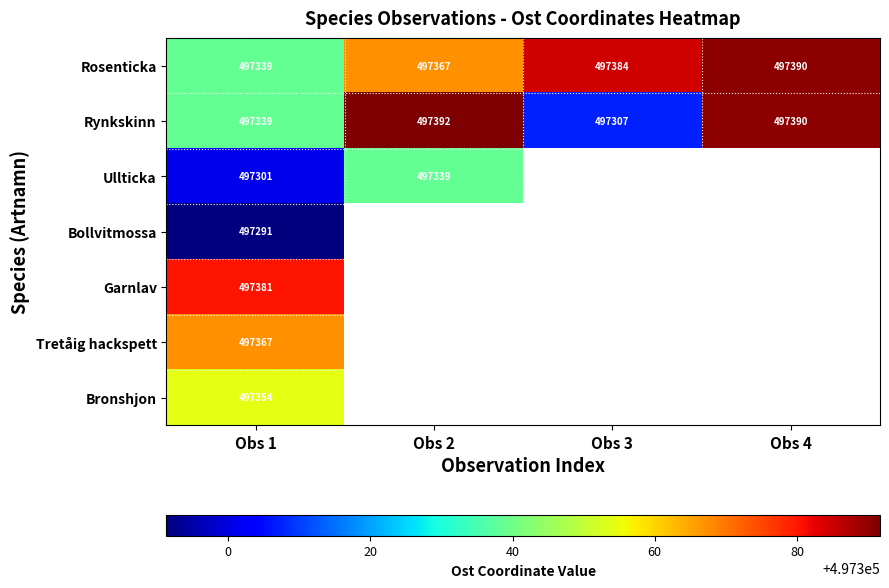

List the series in order of their peak value, highest first.

Rynkskinn, Rosenticka, Garnlav, Tretåig hackspett, Bronshjon, Ullticka, Bollvitmossa